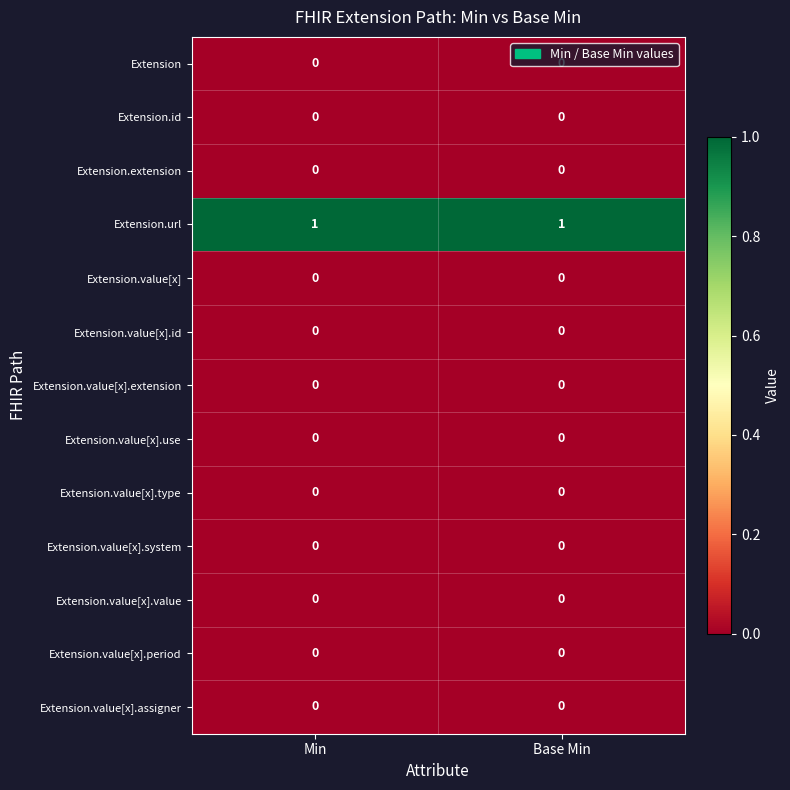

Which series has the largest total across all categories?

Extension.url